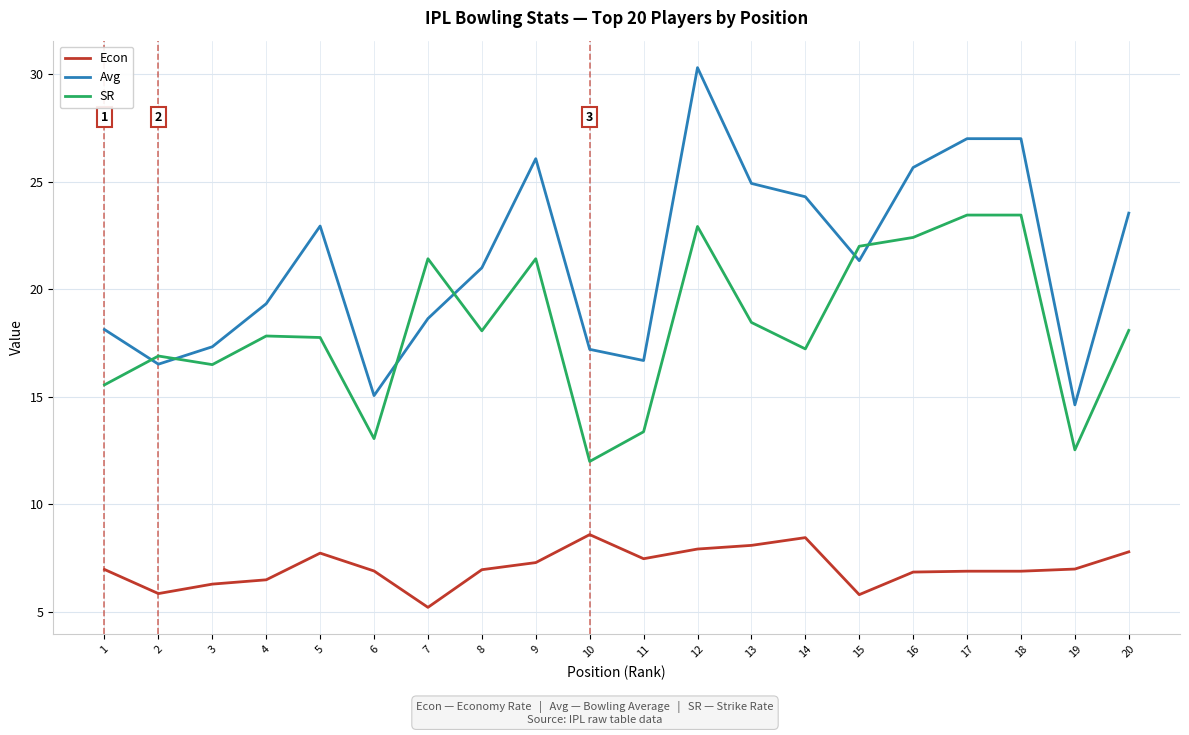

After their last crossing, which series has the higher values: Avg or SR?

Avg